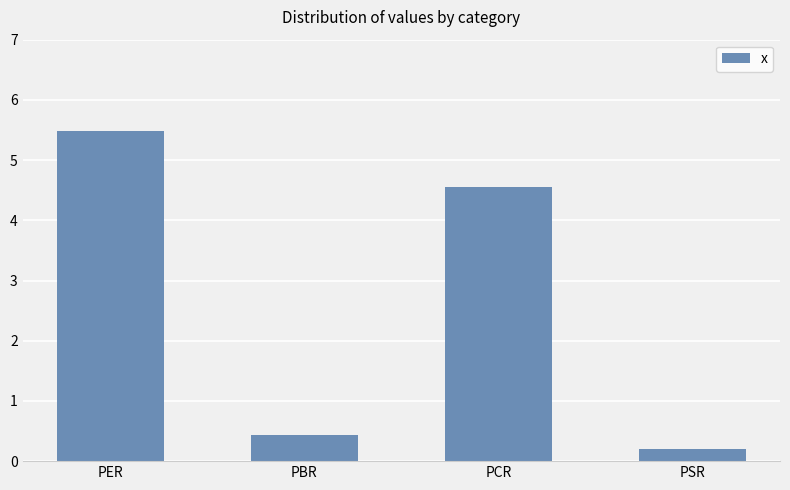

List the labels in order of value, largest first.

PER, PCR, PBR, PSR